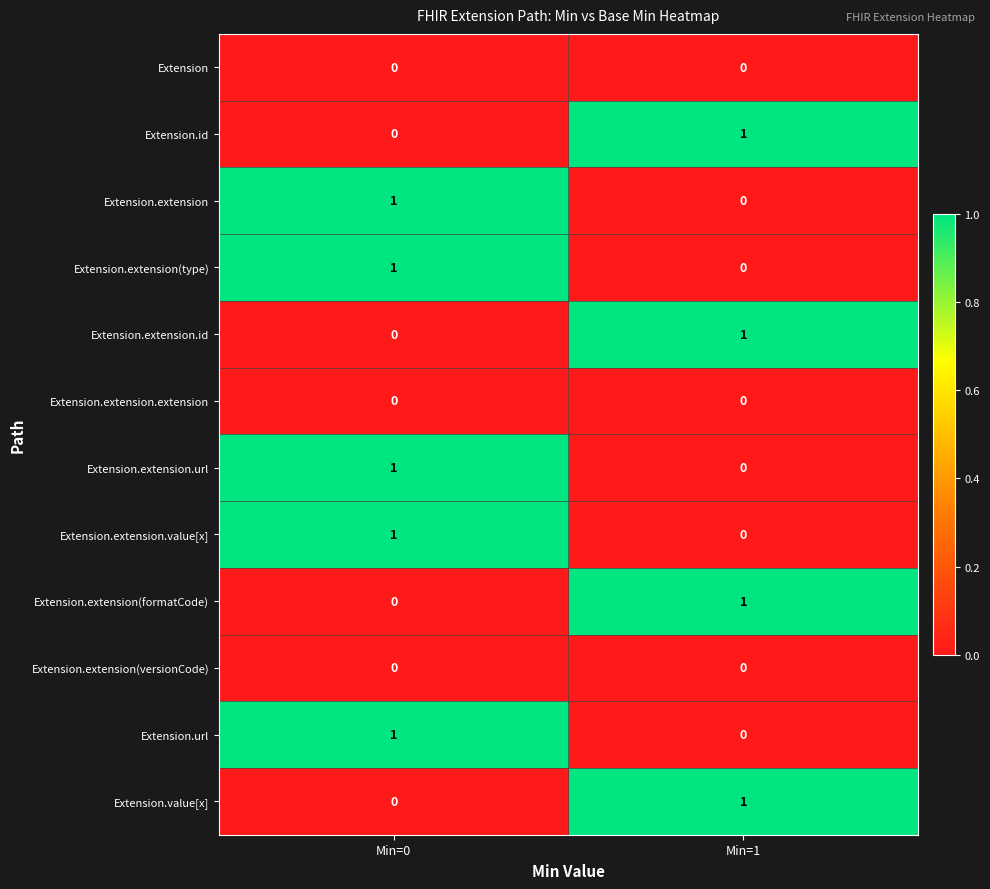

What is the total value across all series at Min=0?

5